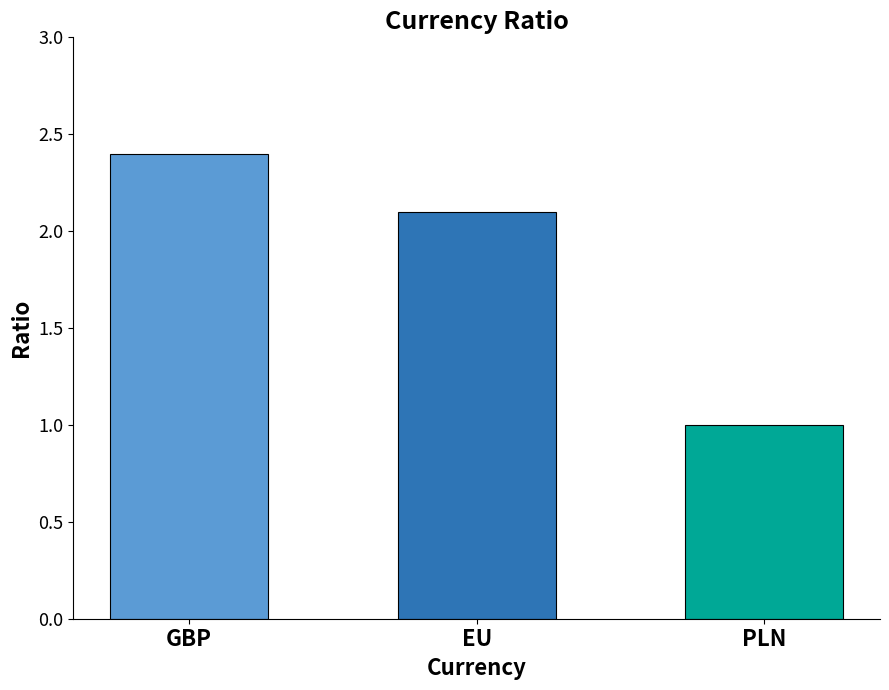

Which has a higher value, GBP or PLN?

GBP